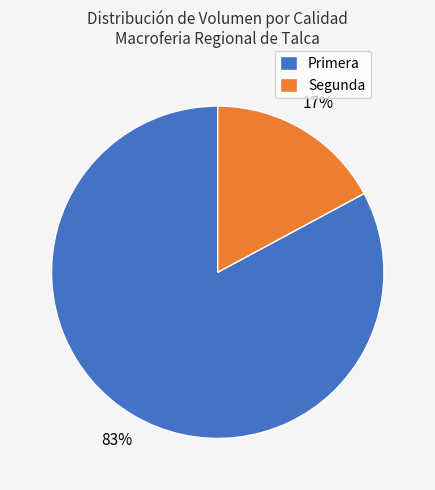

To the nearest percent, what is the average slice percentage?

50%